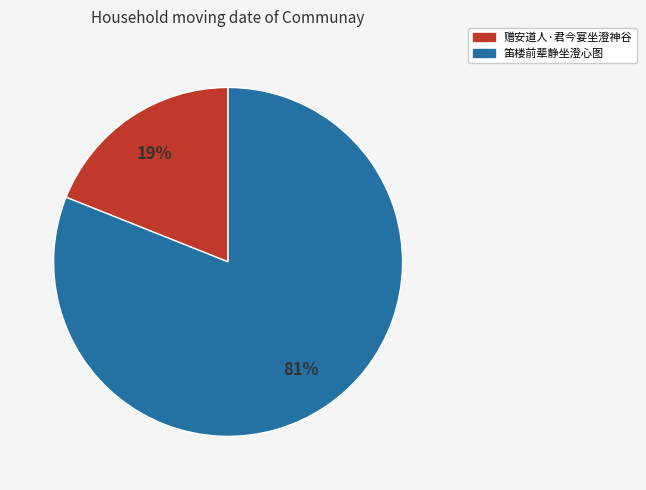

Combined, do 赠安道人·君今宴坐澄神谷 and 笛楼前辈静坐澄心图 account for over 50%?

Yes